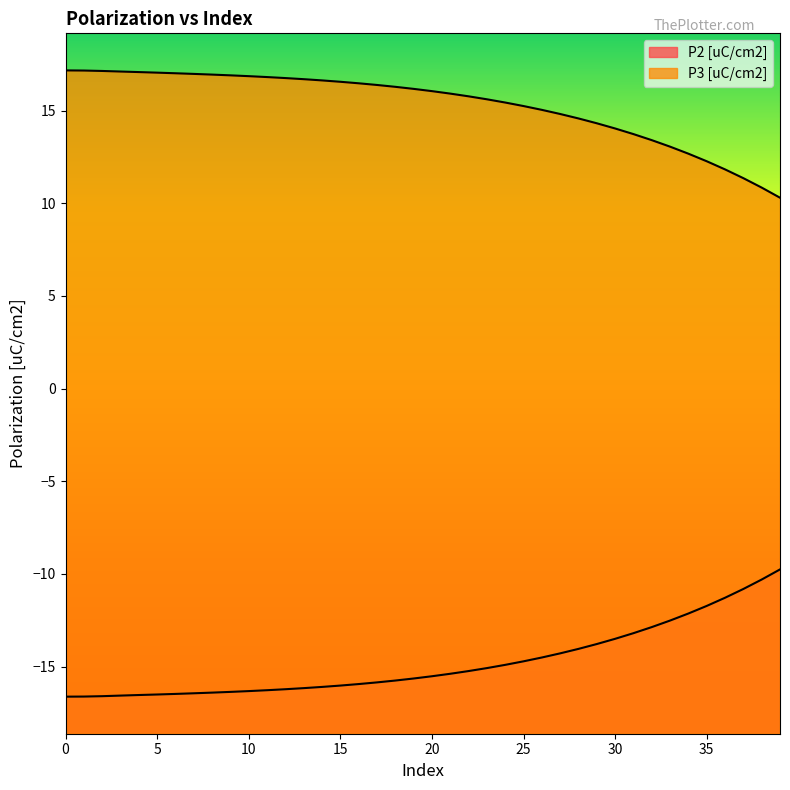

True or false: P2 [uC/cm2] has more than 2 points higher than both neighbors.

False